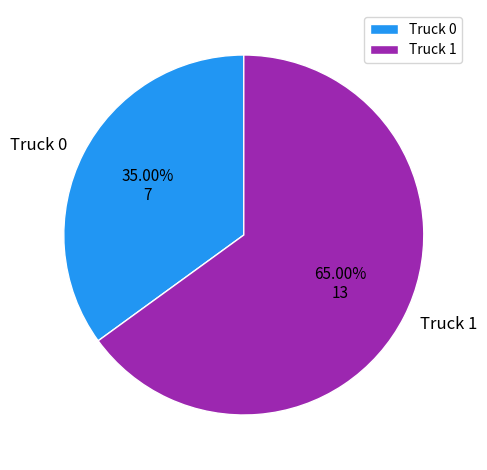

Rank the categories by value from highest to lowest.

Truck 1, Truck 0